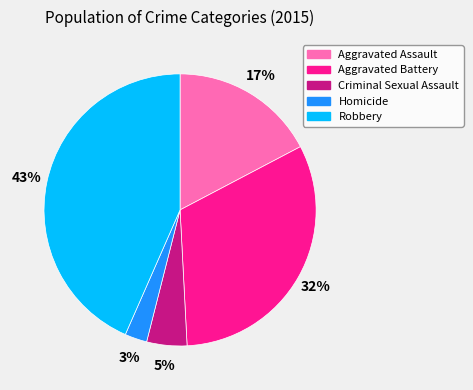

To the nearest percent, what percentage of the pie is Criminal Sexual Assault?

5%